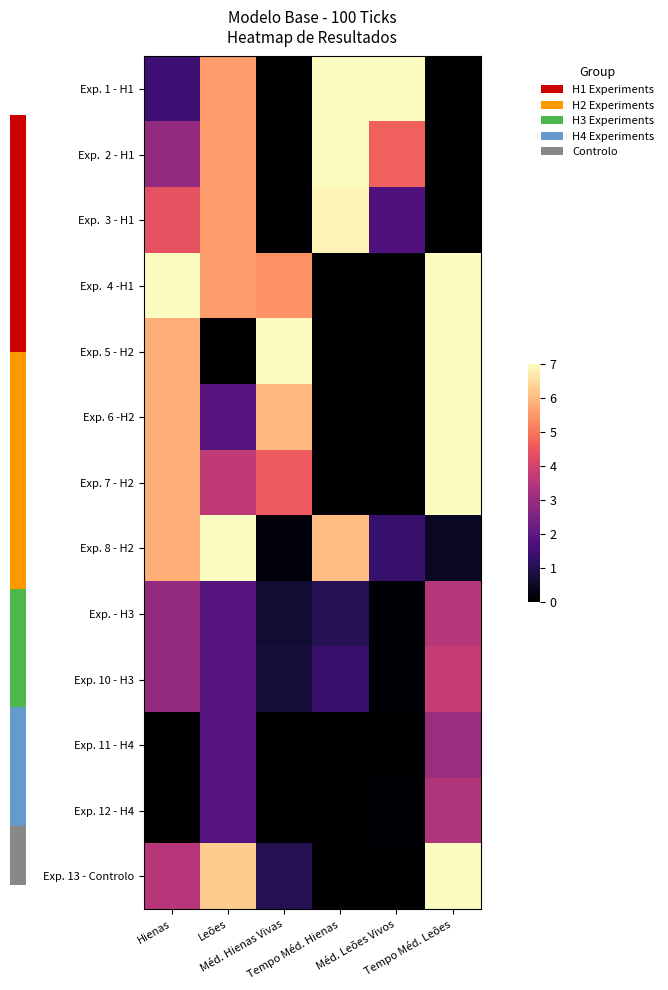

Rank the series at Tempo Méd. Leões from lowest to highest value.

Exp. 1 - H1, Exp. 2 - H1, Exp. 3 - H1, Exp. 8 - H2, Exp. 11 - H4, Exp. 12 - H4, Exp. - H3, Exp. 10 - H3, Exp. 4 -H1, Exp. 5 - H2, Exp. 6 -H2, Exp. 7 - H2, Exp. 13 - Controlo